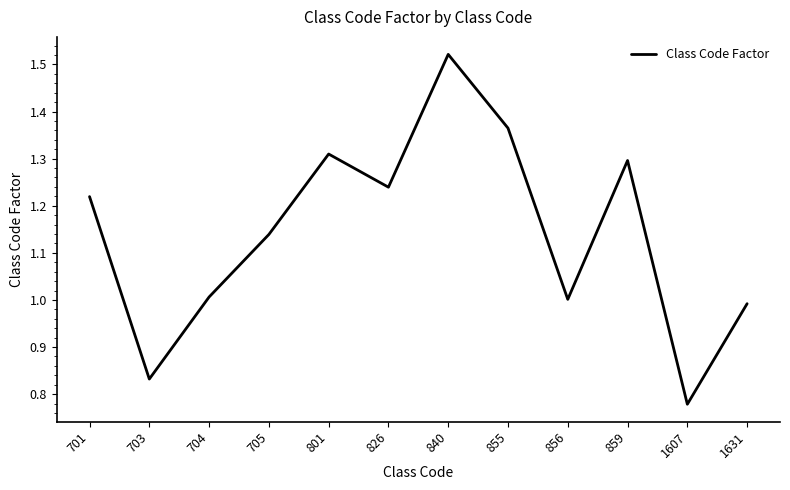

Is it true that the value at 705 is 0.6?

False